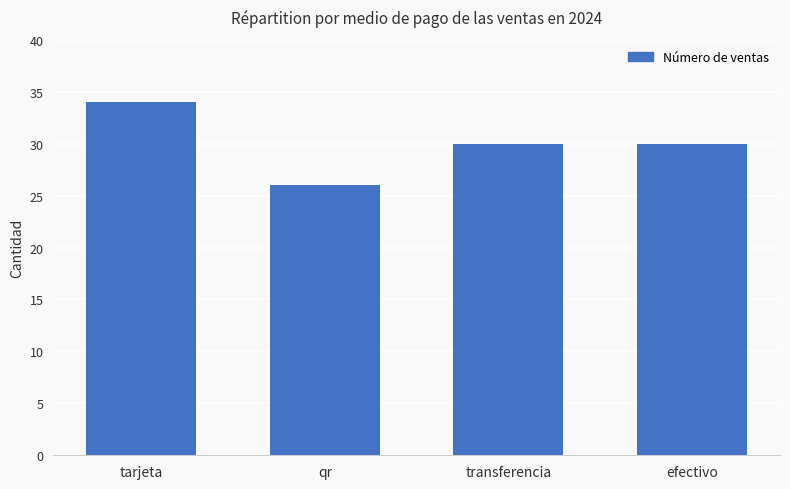

How many bars are there in total?

4